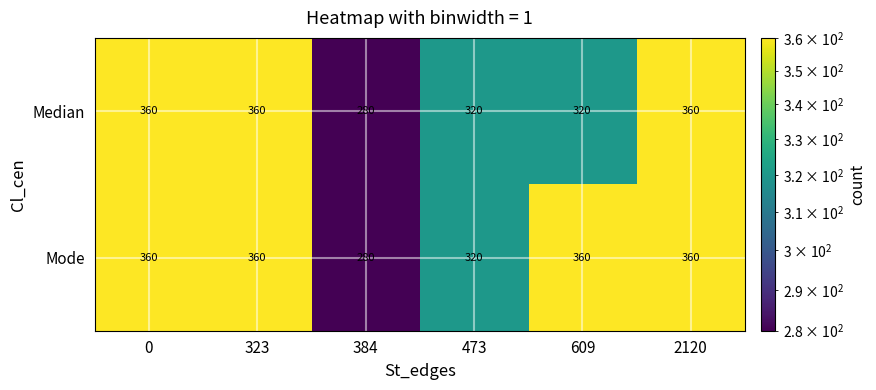

List the series in order of their overall mean, lowest first.

Median, Mode